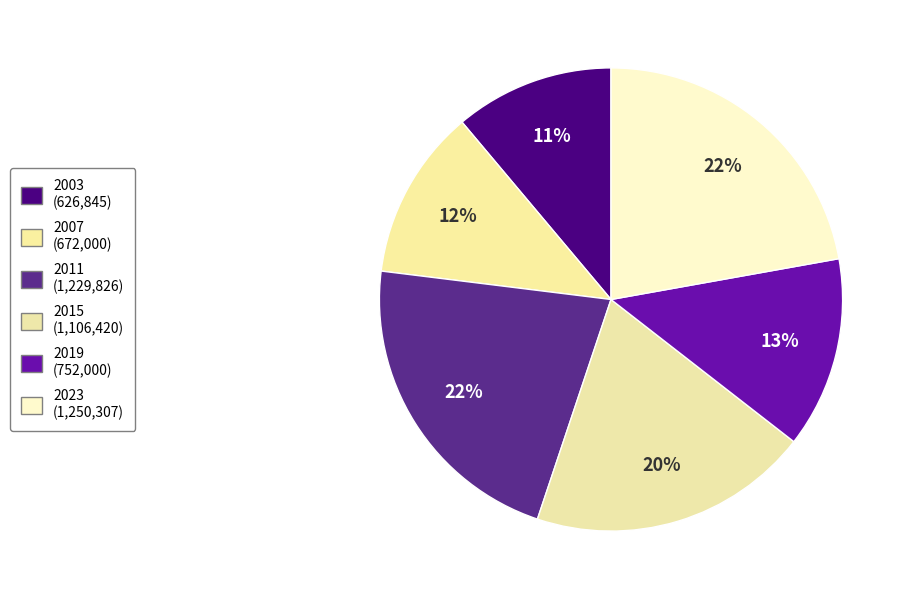

Count the number of slices in the pie.

6